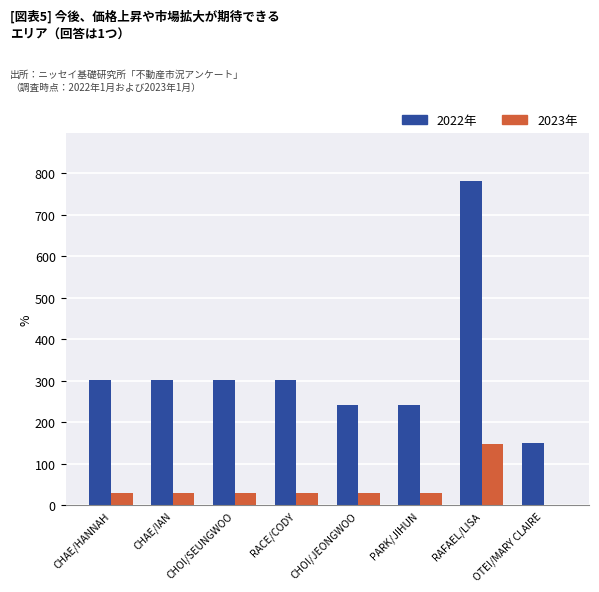

What is the sum of all 2022年 values?

2622.0